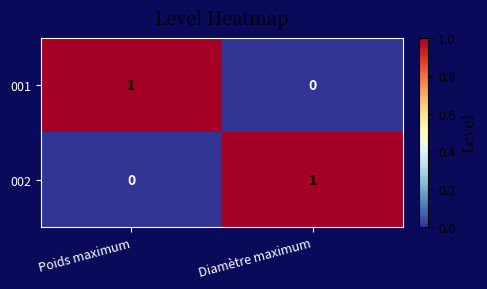

The 002 series shows 1 at Poids maximum. True or false?

False